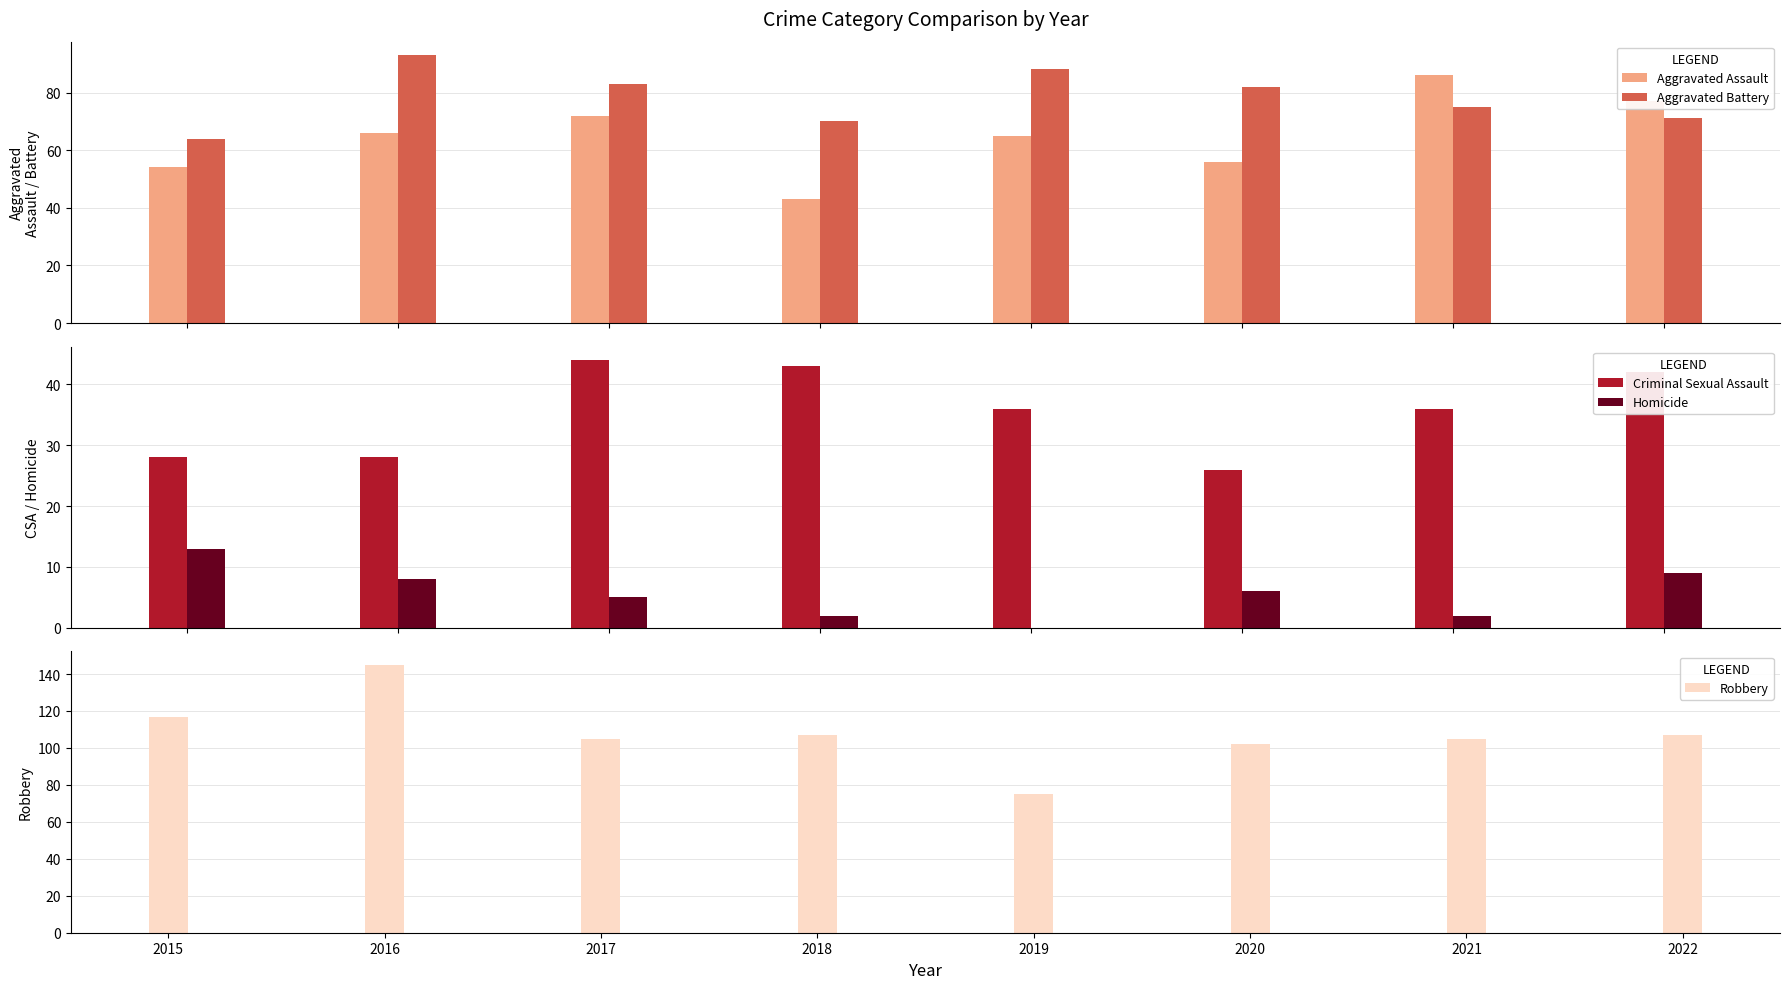

Which category has the highest value in the Aggravated Assault series?

2021